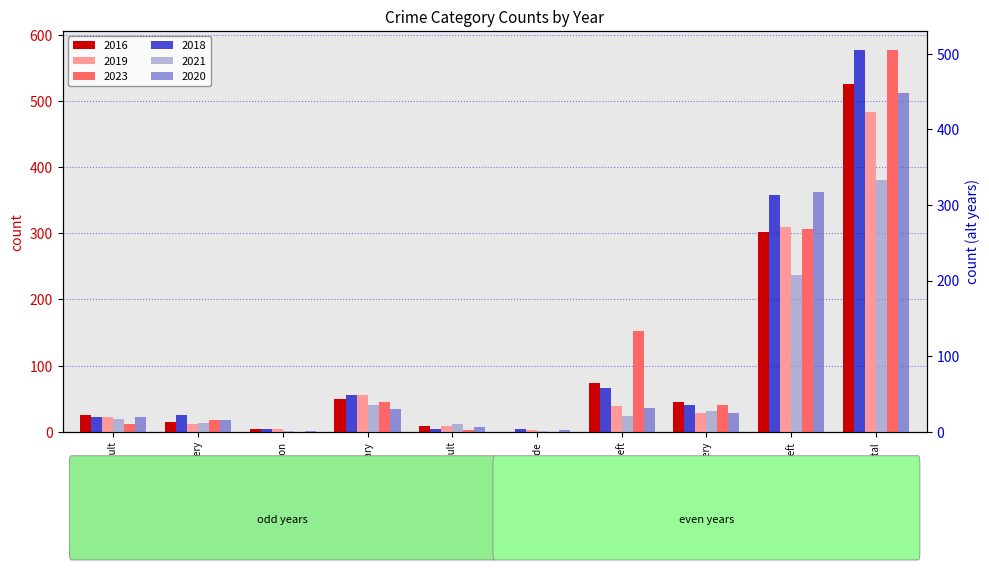

Which series changed the most between Theft and Total?

2023